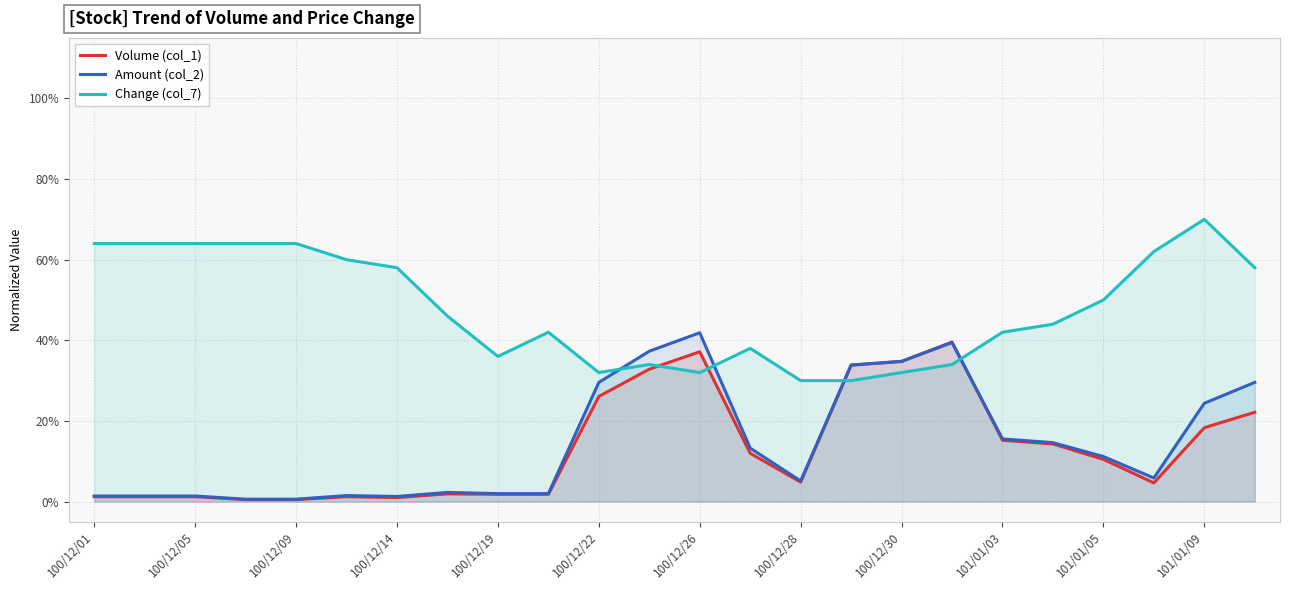

Does the chart display data point markers on the line(s)?

No